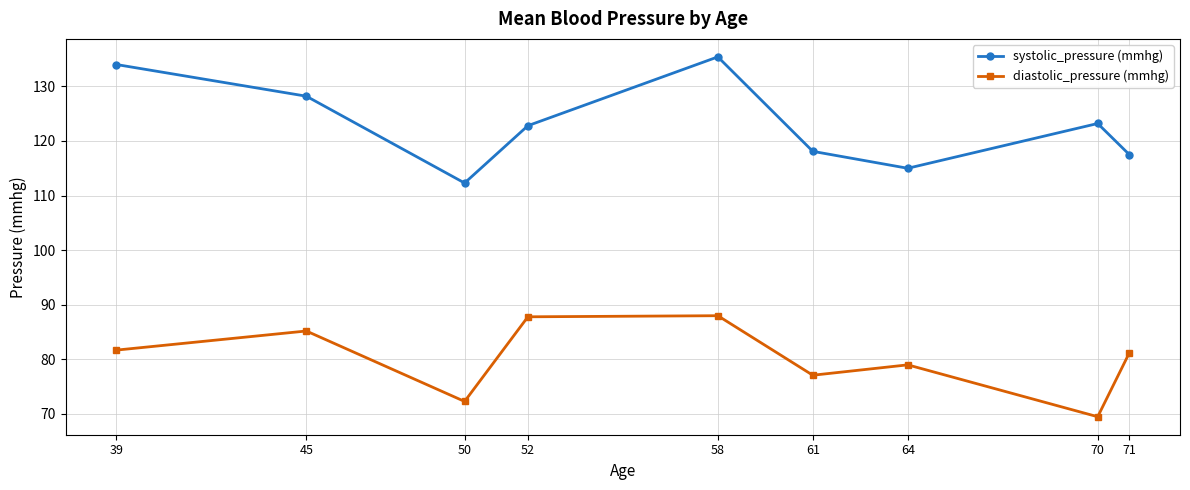

True or false: systolic_pressure (mmhg) and diastolic_pressure (mmhg) intersect in this chart.

False